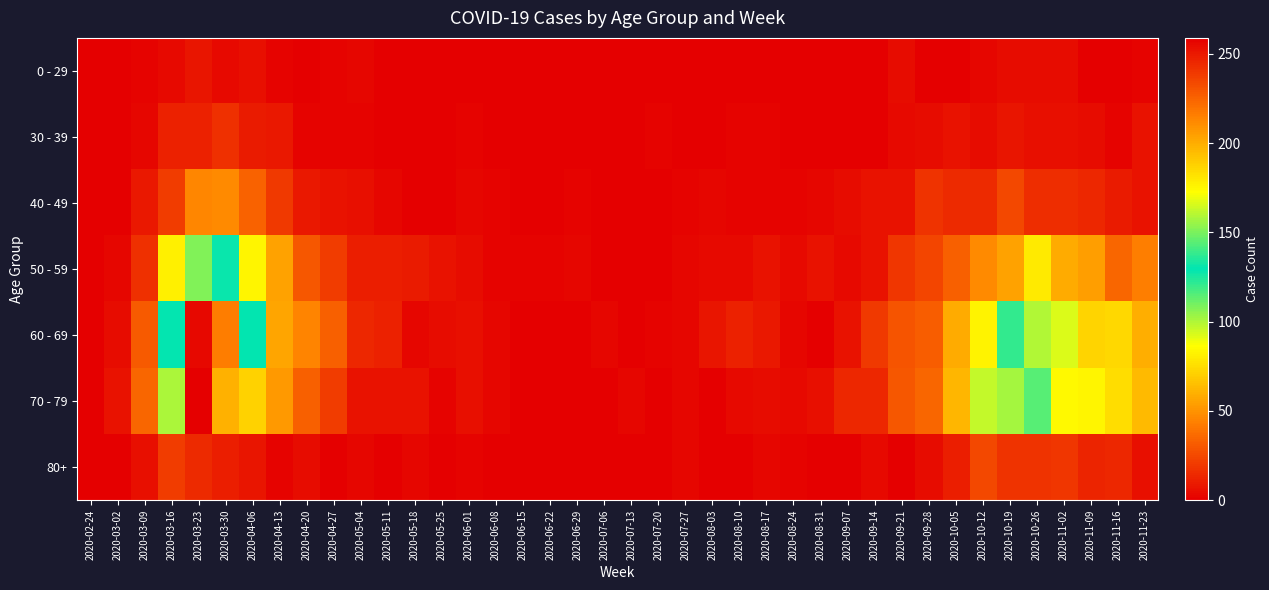

At which category is the sum across all series the highest?

2020-03-23